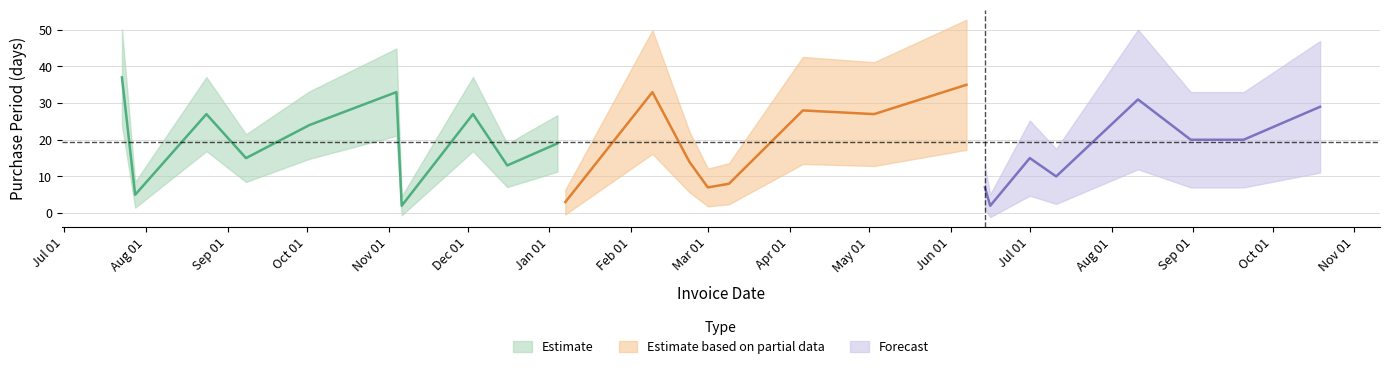

What is the difference between the second highest and minimum values?

33